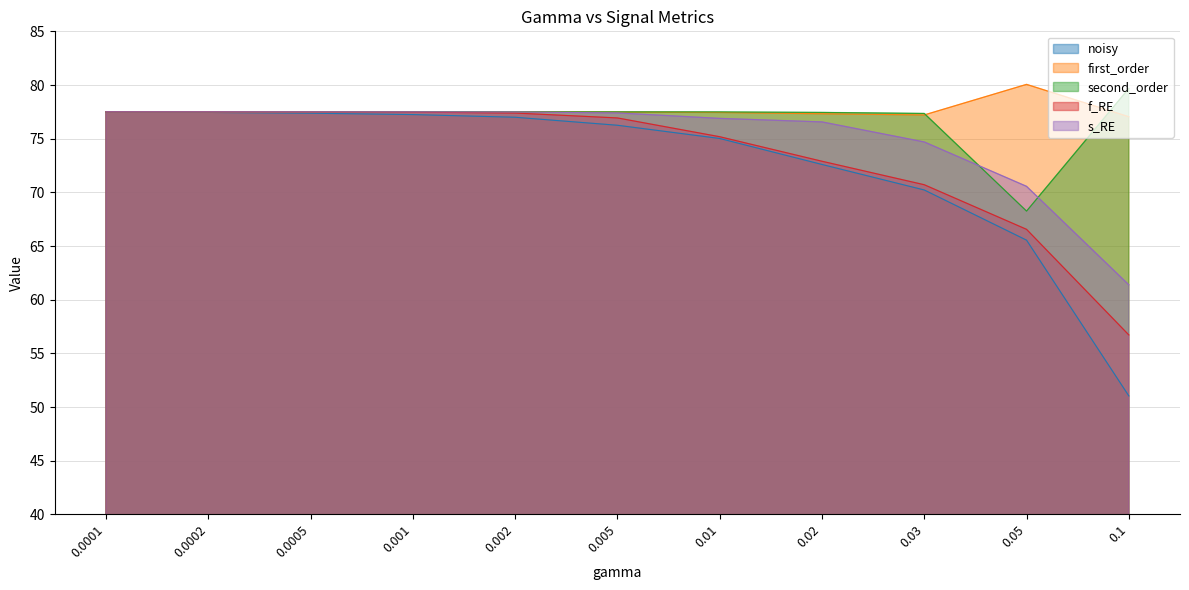

Which series has the largest total across all categories?

first_order